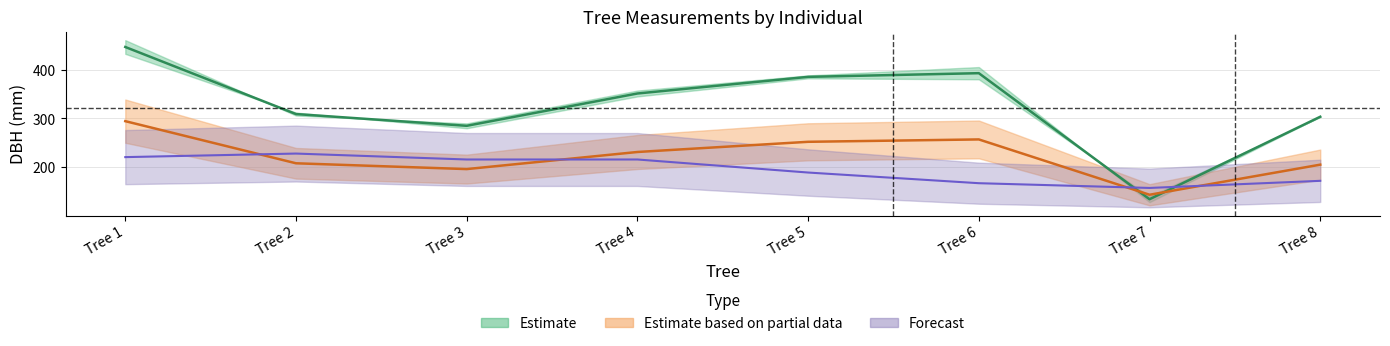

Does the chart display data point markers on the line(s)?

No